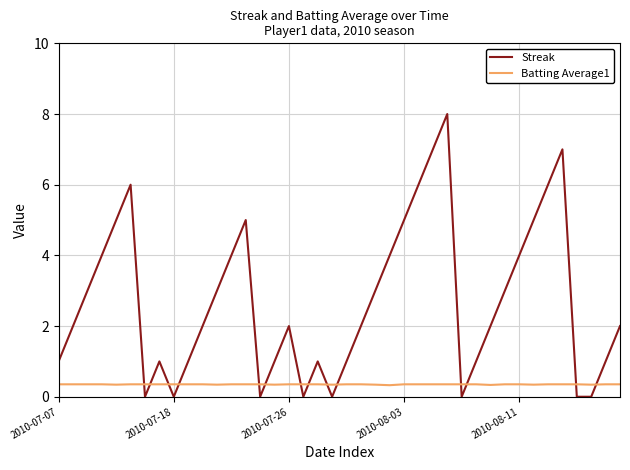

What is the difference between the maximum and minimum values in the Streak series?

8.0